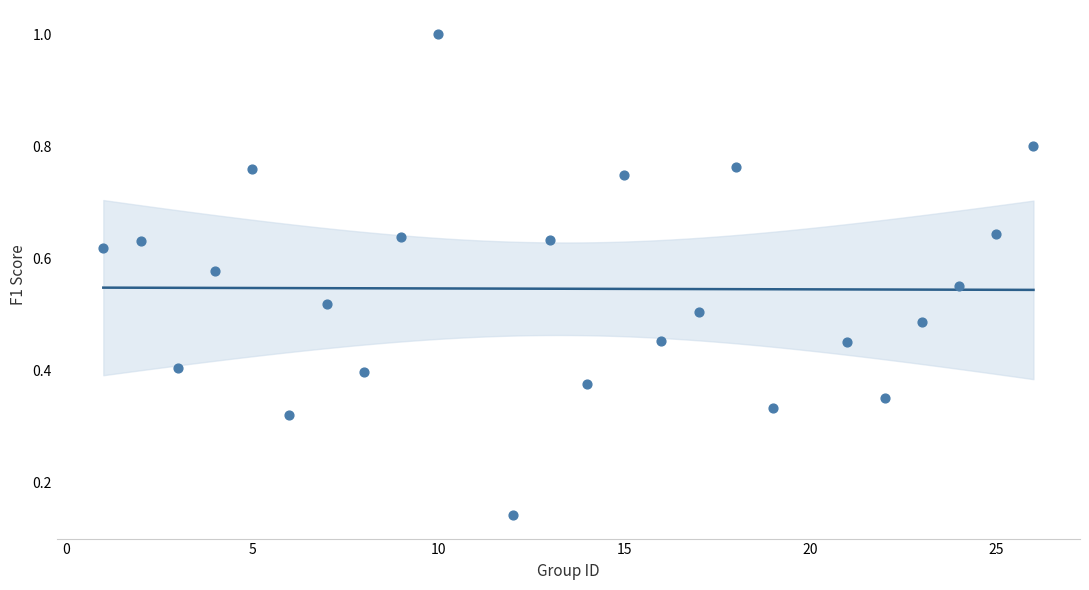

What is the range of Y values (max minus min)?

0.9